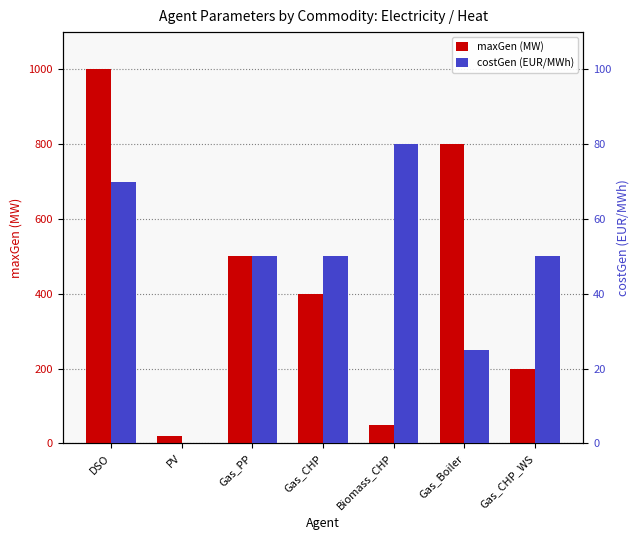

What is the average value of the costGen (EUR/MWh) series?

46